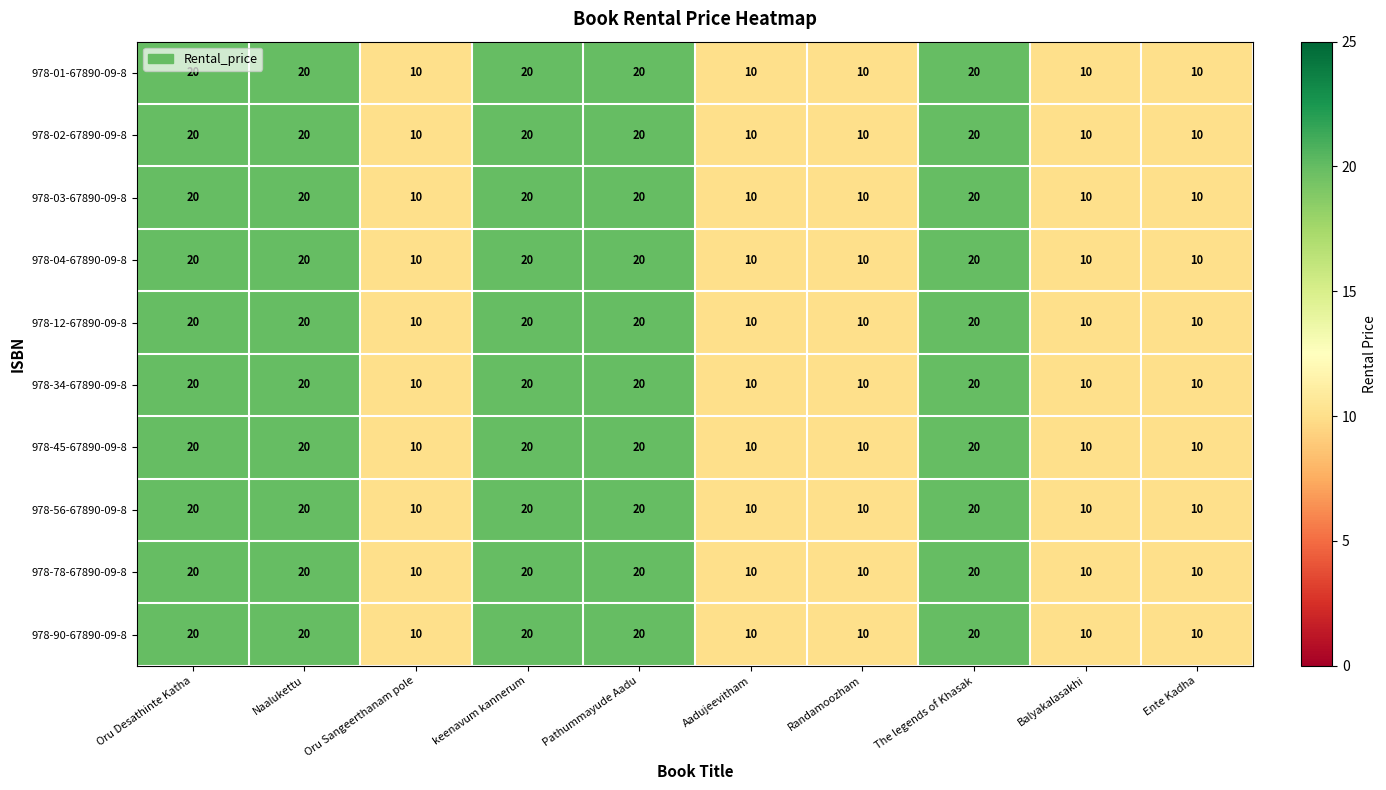

The value of 978-78-67890-09-8 at Randamoozham is 2. True or false?

False